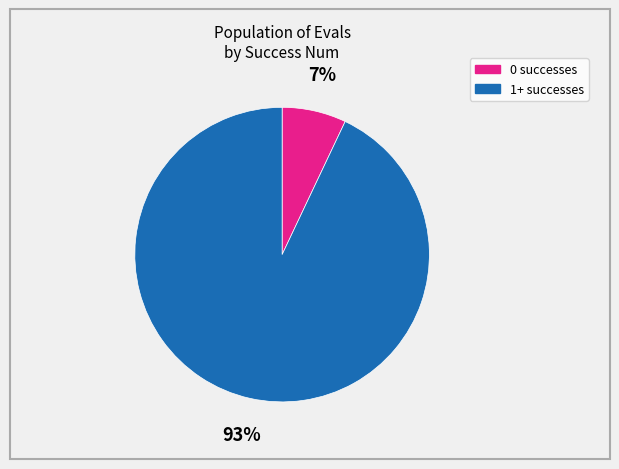

To the nearest percent, what is the average slice percentage?

50%